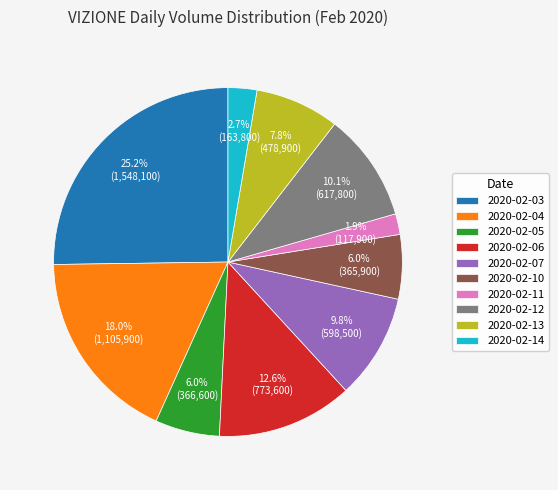

How many segments does this pie chart have?

10